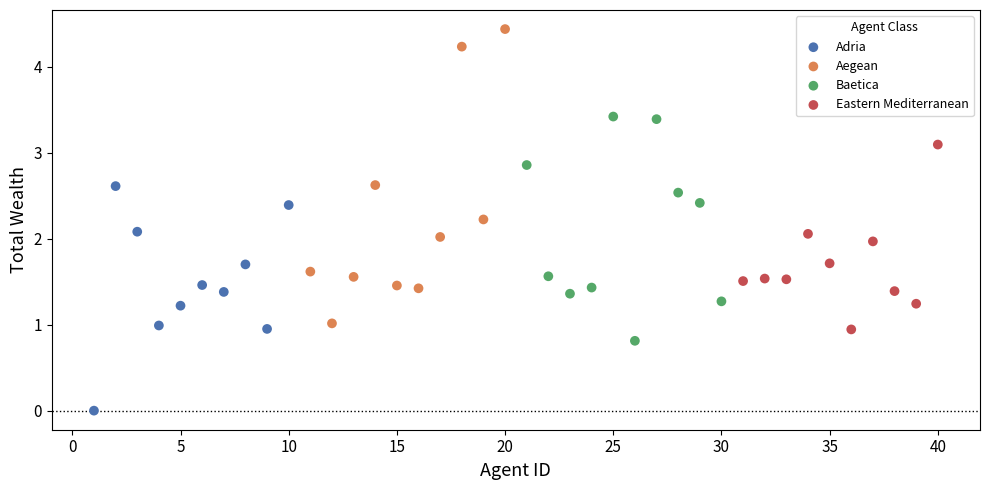

Which series reaches the maximum Y coordinate?

Aegean